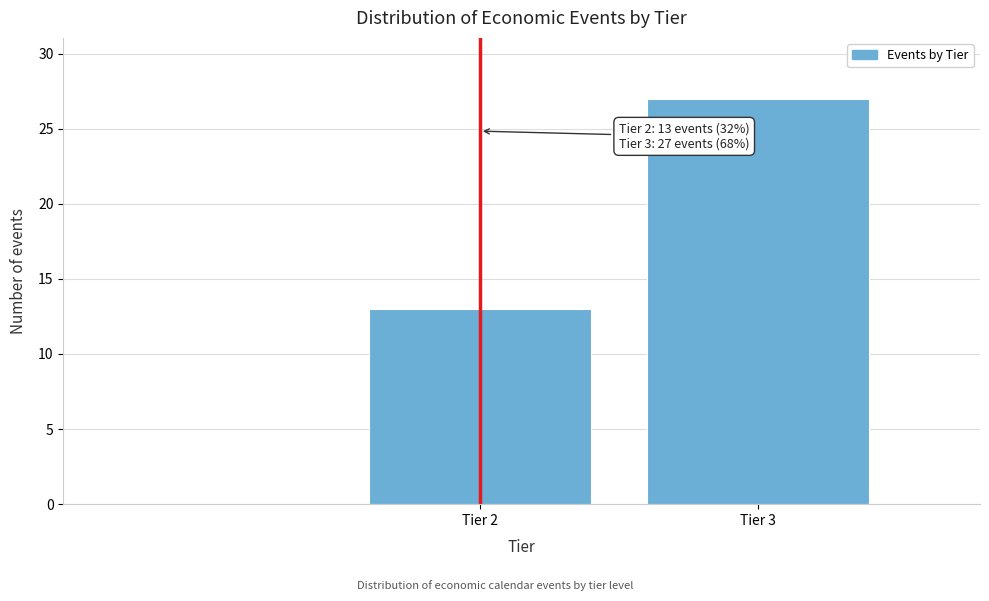

Reading left to right, what are all the values shown in this chart?

Tier 2=13	Tier 3=27